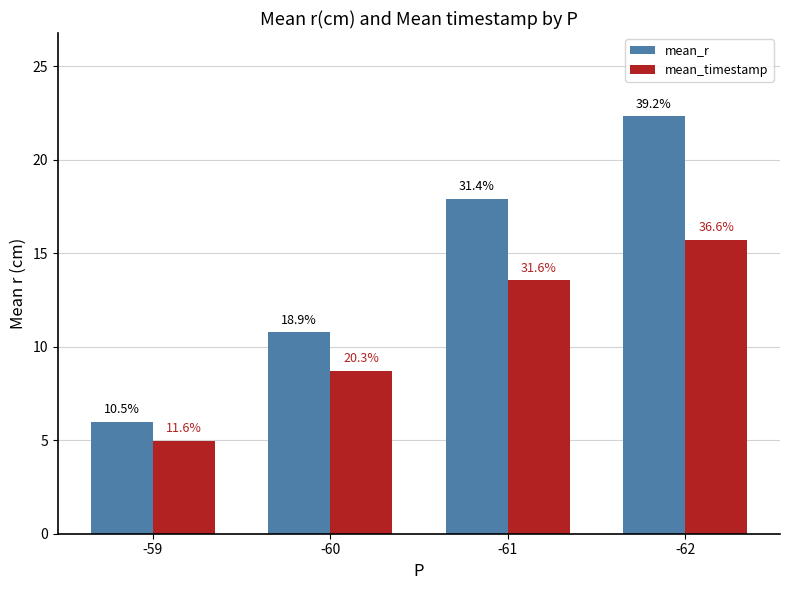

At which label does mean_r reach its peak?

-62